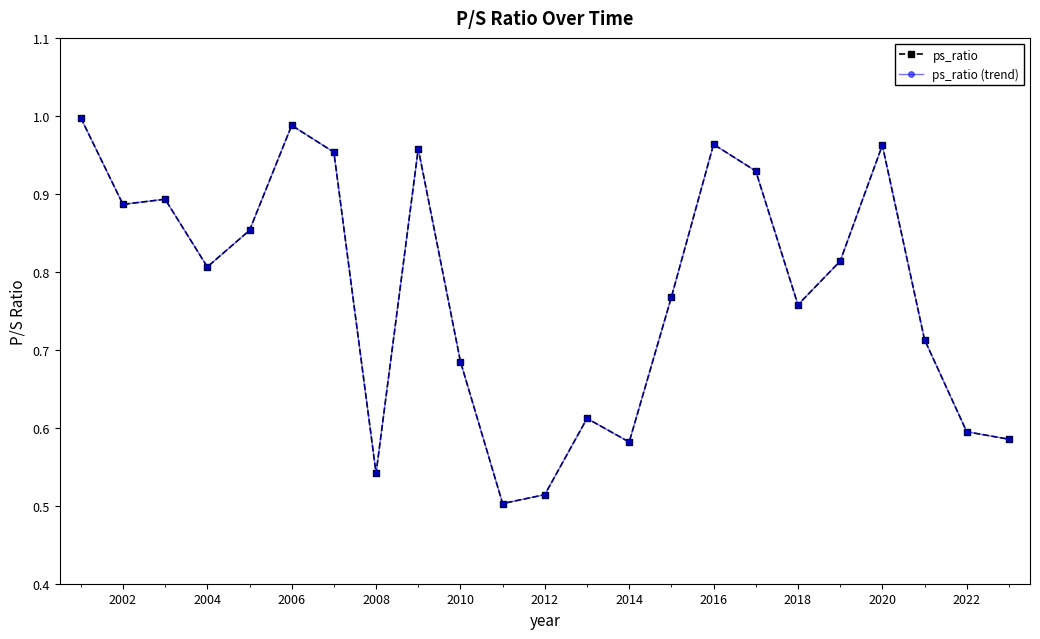

Does the chart have visible grid lines?

No